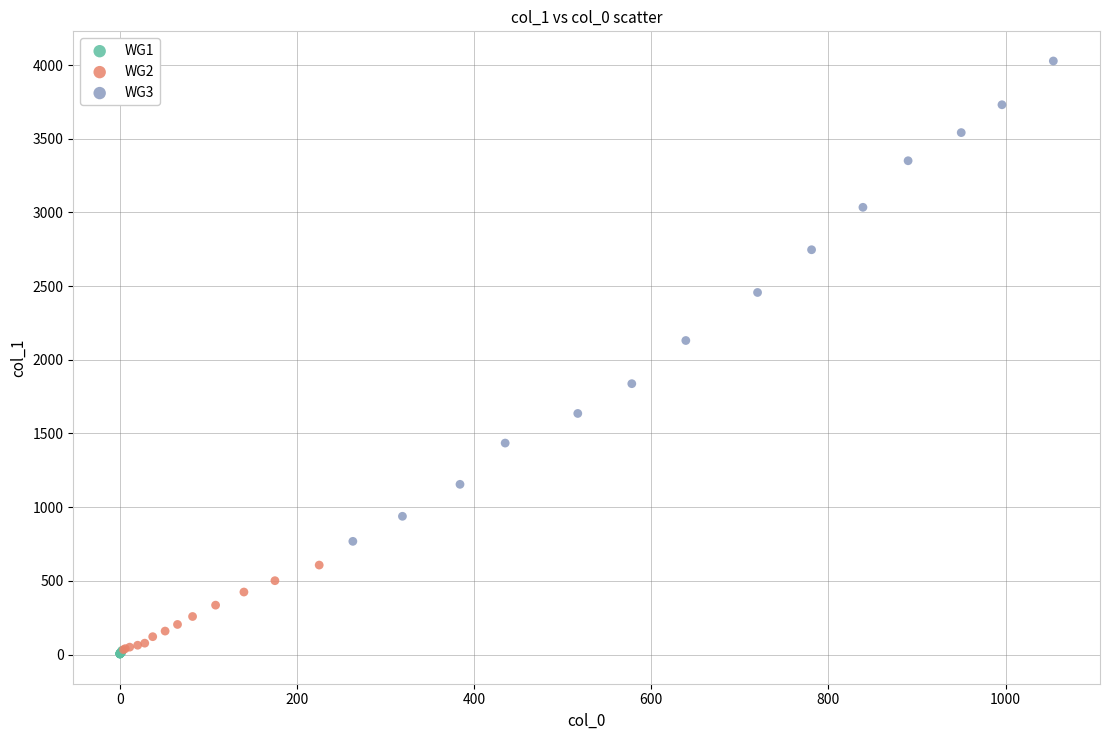

Which series has the largest Y range (max minus min)?

WG3